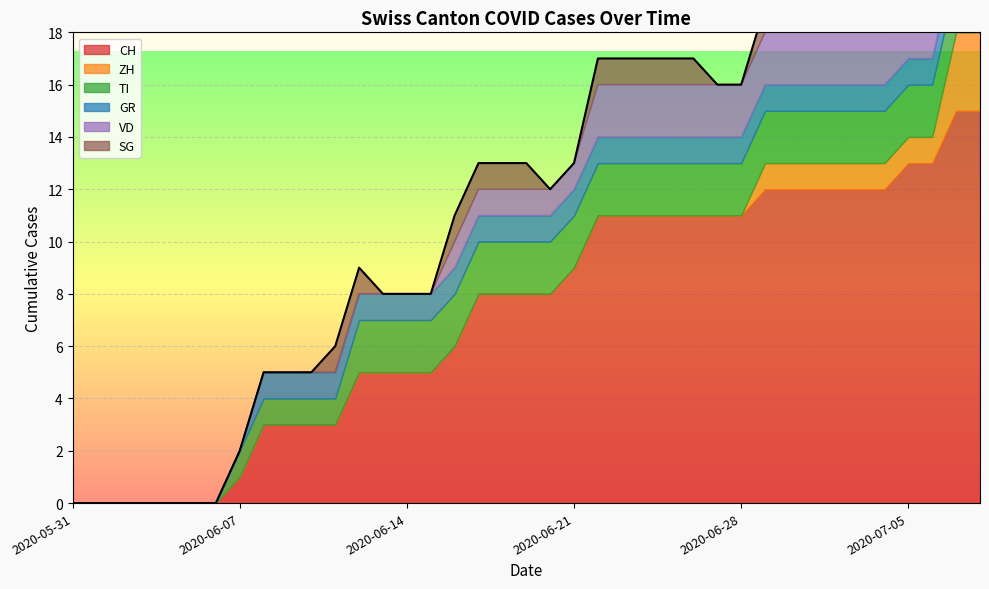

The ZH series shows 0 at 2020-06-06. True or false?

True